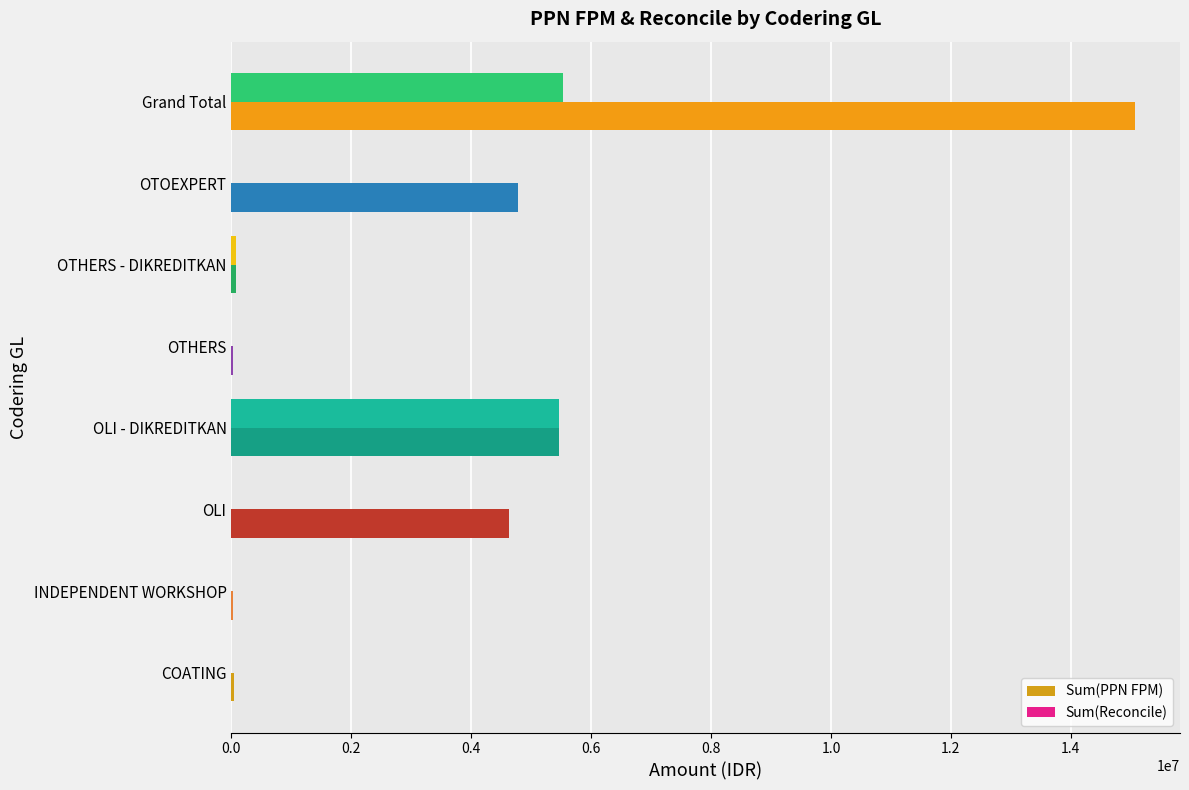

Which series changed the most between INDEPENDENT WORKSHOP and OLI - DIKREDITKAN?

Sum(Reconcile)